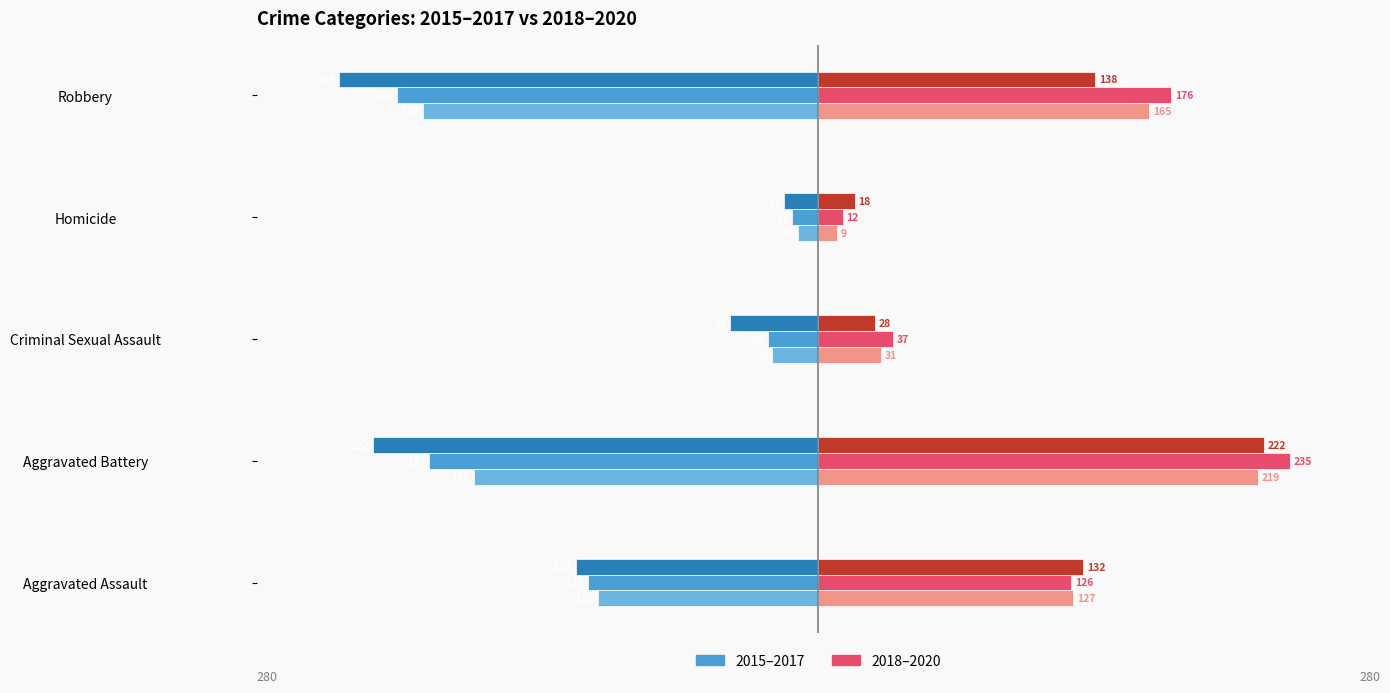

What is the total value across all series at Aggravated Assault?

39